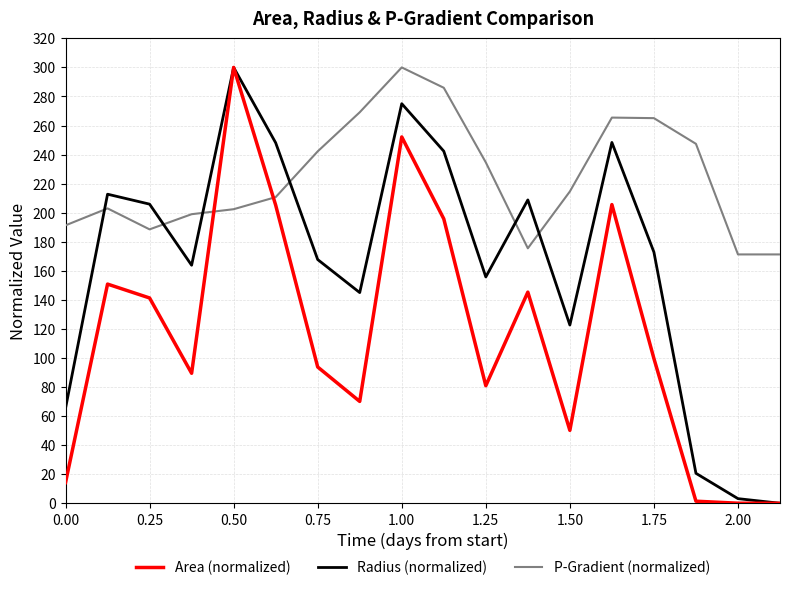

How many times do P-Gradient (normalized) and Radius (normalized) cross each other?

6